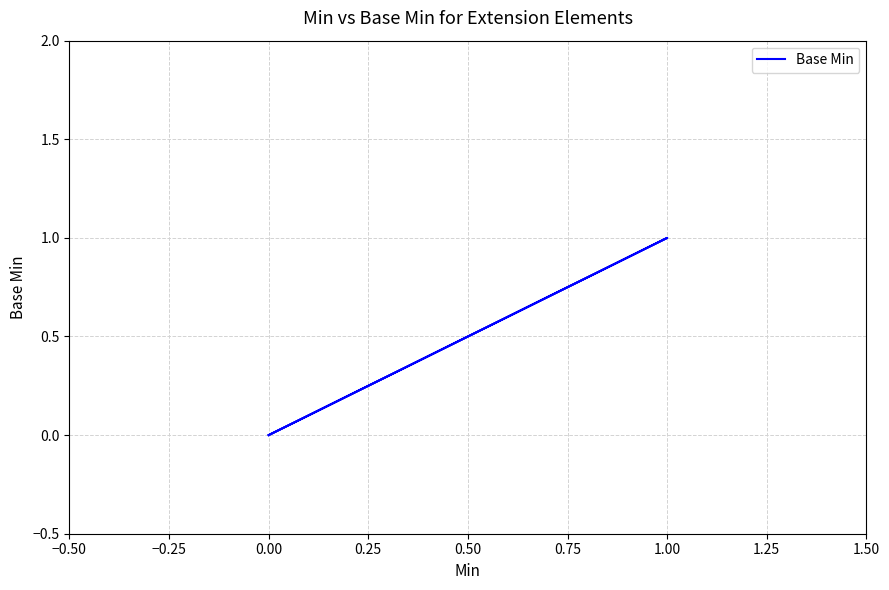

Is it true that the value at 1.00 is 0?

False